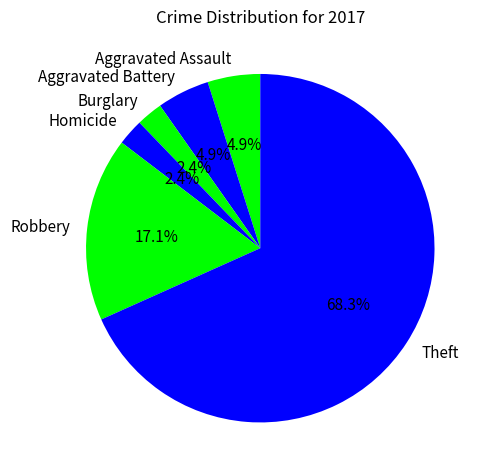

To the nearest percent, what is the combined percentage of Aggravated Assault and Aggravated Battery?

10%